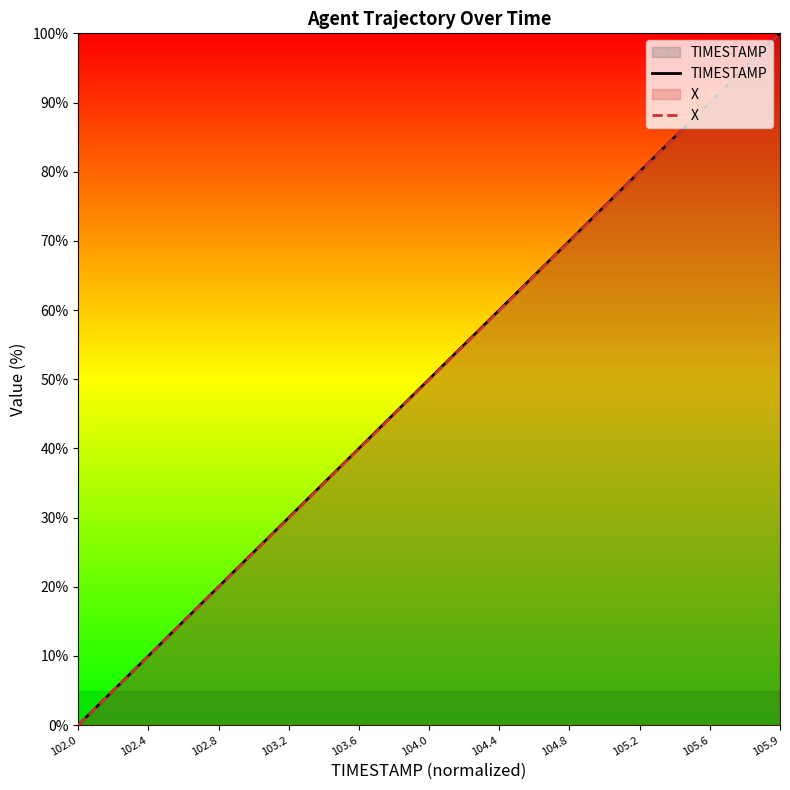

The value of TIMESTAMP at 102.0 is 0.0. True or false?

True